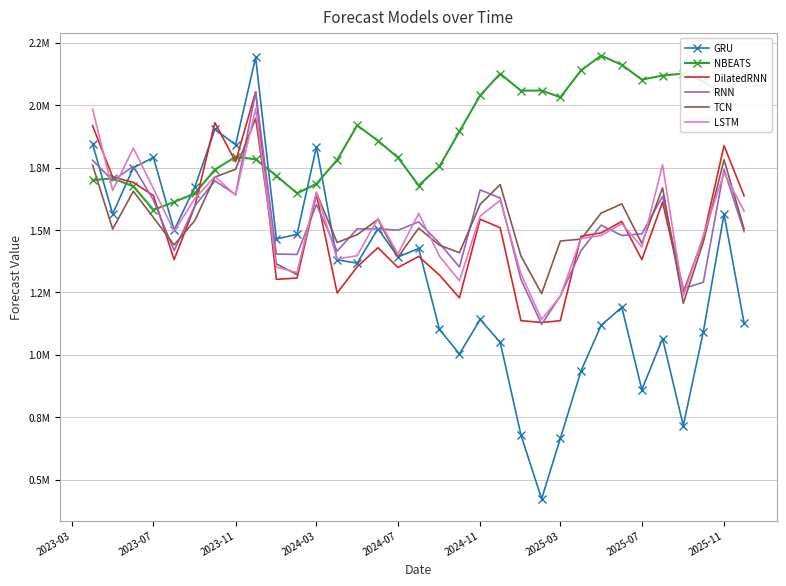

Rank the series by their maximum value, from highest to lowest.

NBEATS, GRU, DilatedRNN, RNN, LSTM, TCN